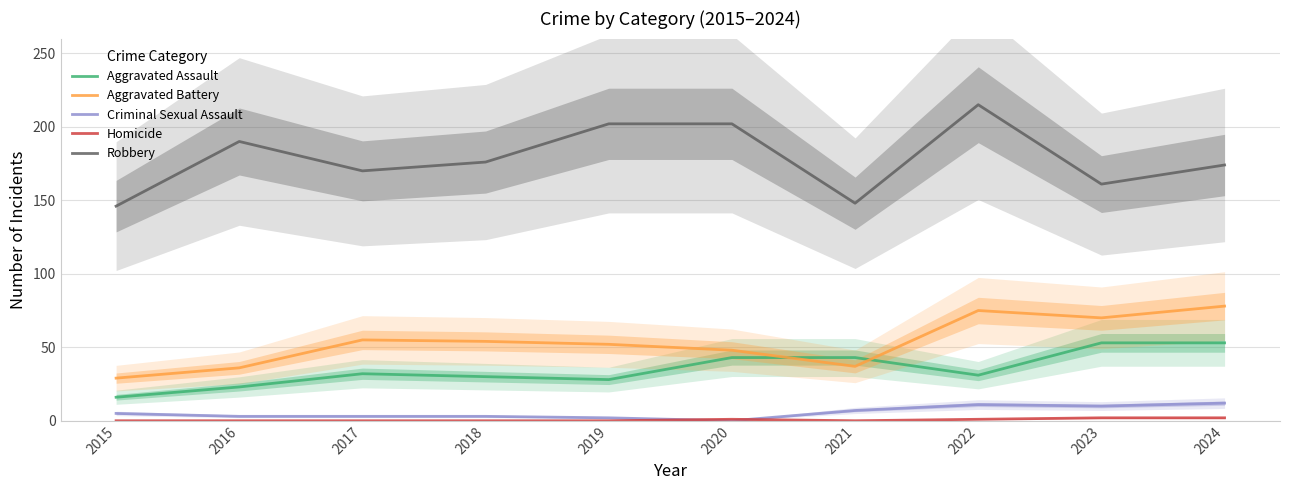

Does the chart display data point markers on the line(s)?

No